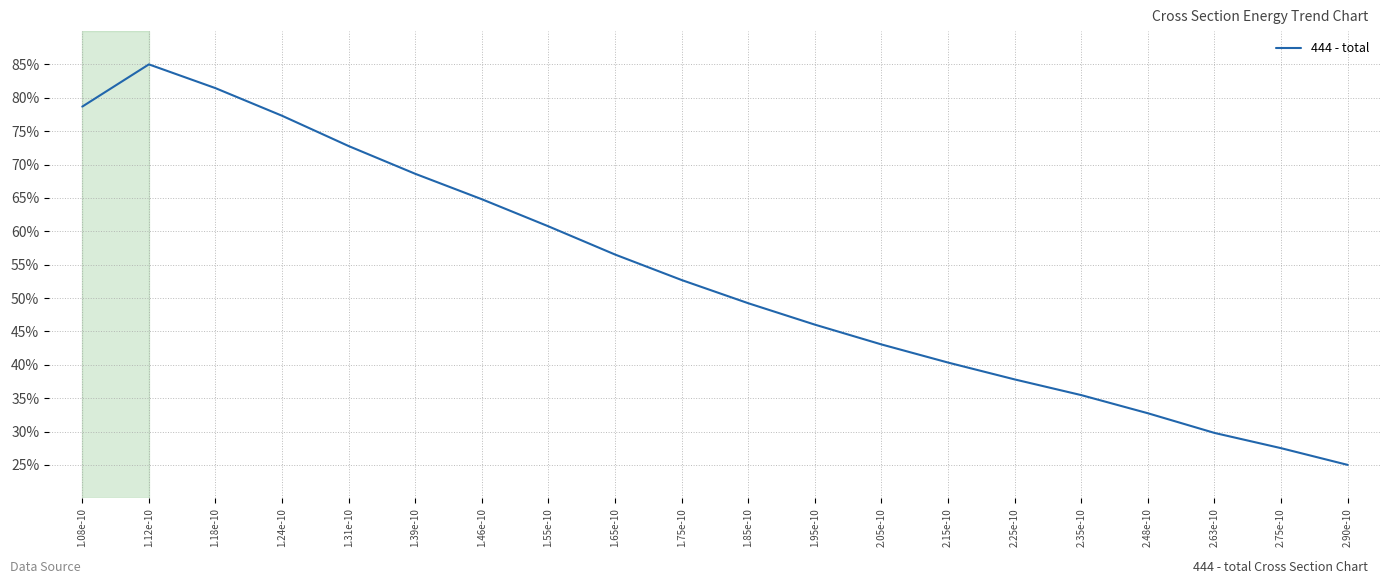

What is the sum of all values?

1065.4